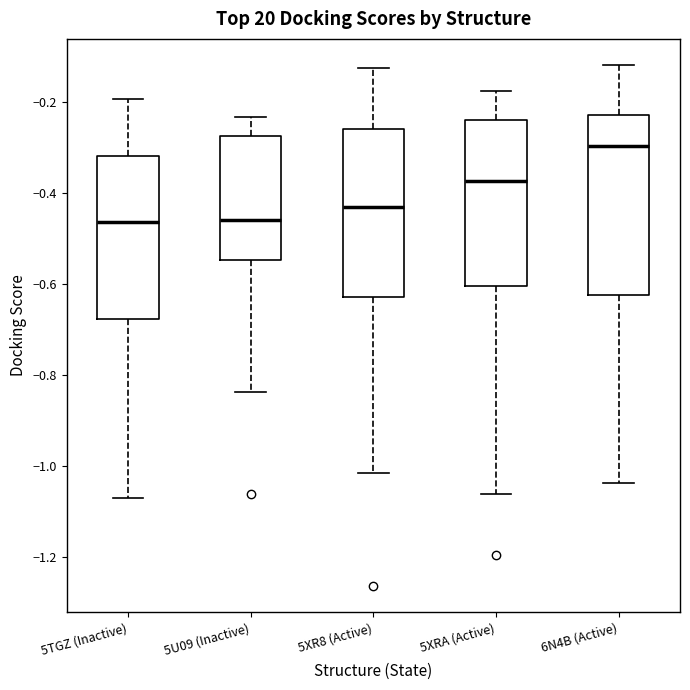

Where does the upper whisker of the box for 5U09 (Inactive) end on the y-axis? The values are not printed on the chart, so give them approximately, as read against the axis.

-0.24